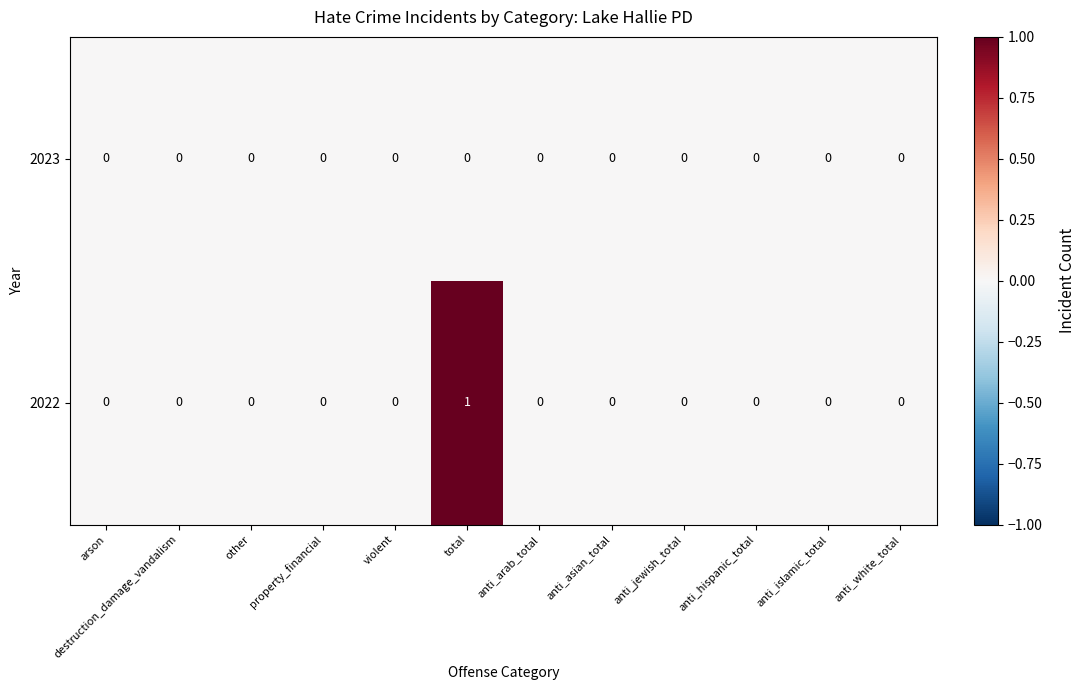

Rank the series by their average value, from highest to lowest.

2022, 2023